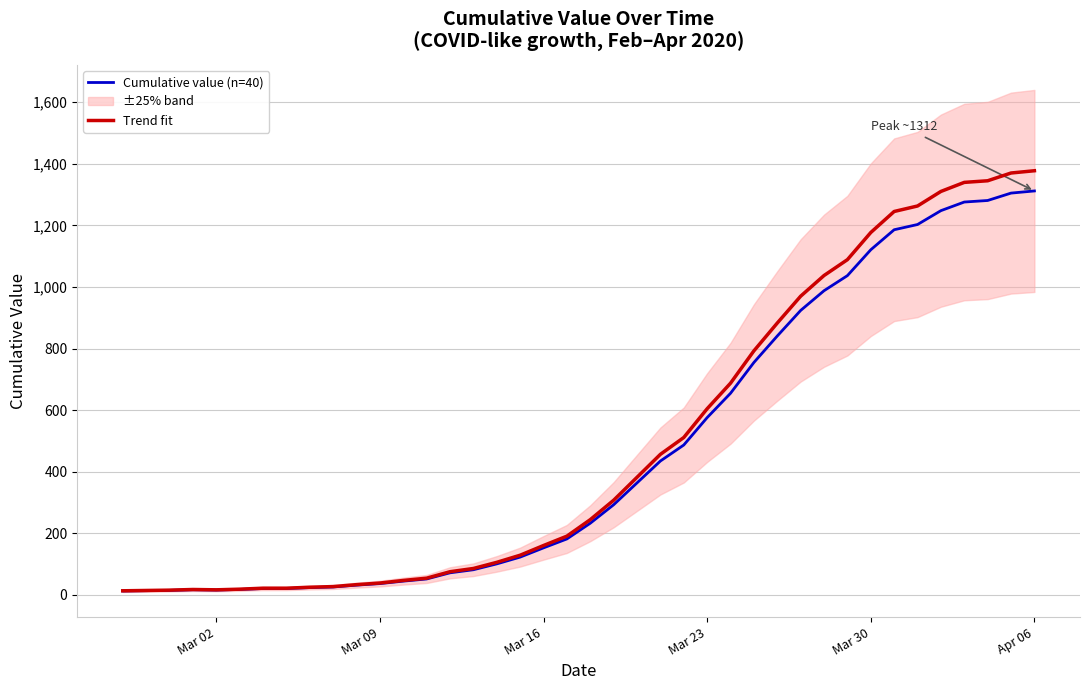

The value of Cumulative value (n=40) at Apr 06 is 2241.0. True or false?

False